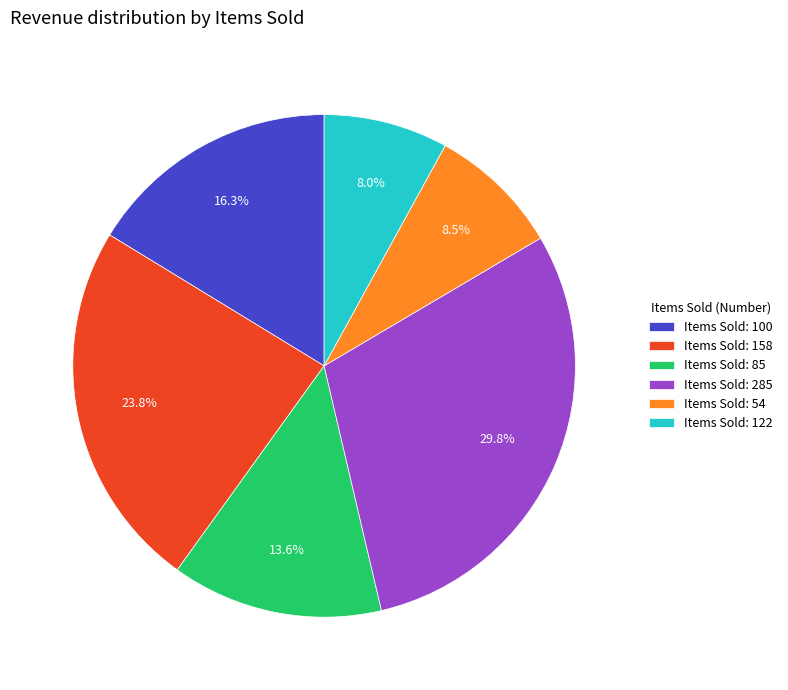

What percentage is NOT represented by Items Sold: 54?

91.5%